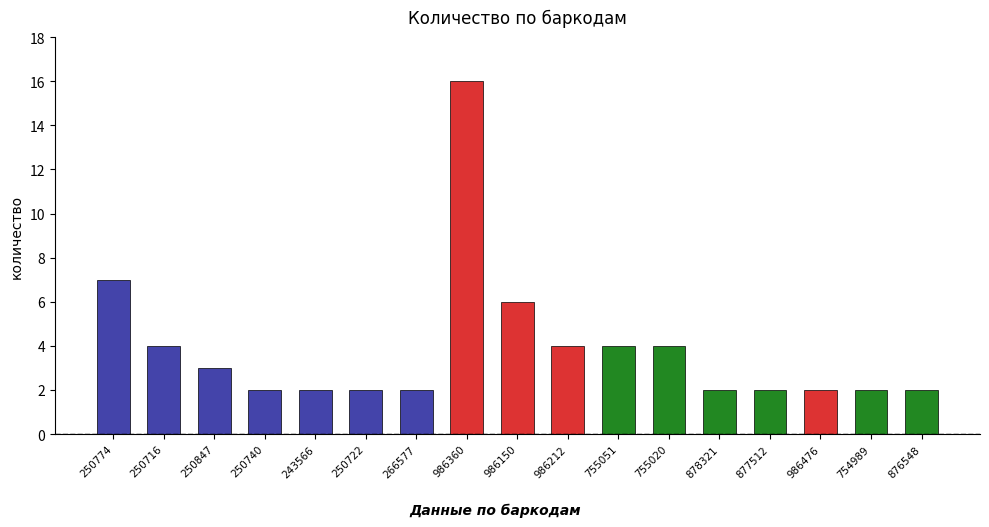

How many bars are there in total?

17